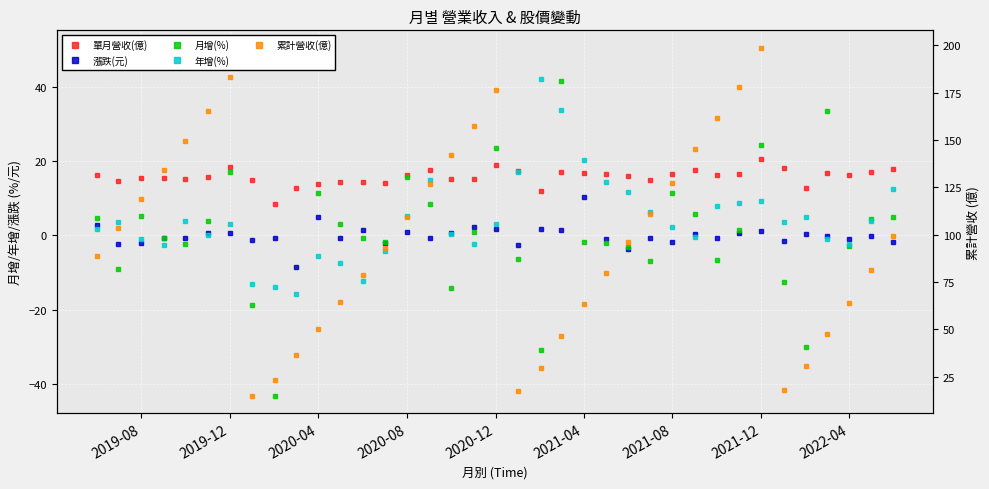

What are all the series names shown in the legend?

單月營收(億), 漲跌(元), 月增(%), 年增(%), 累計營收(億)